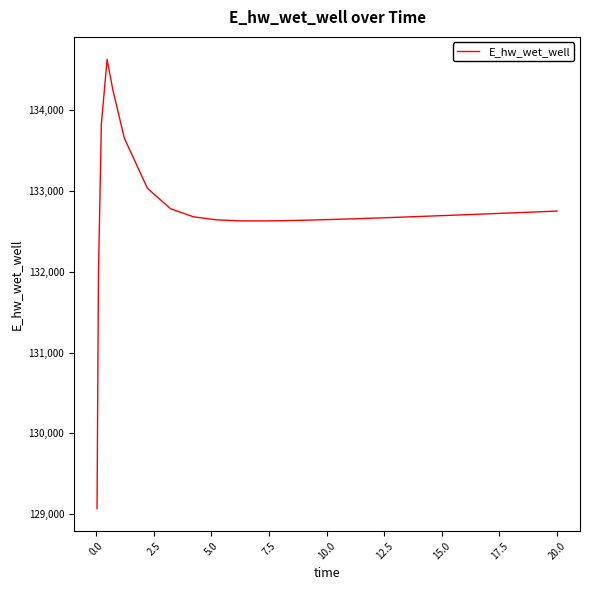

What is the maximum value shown in the chart?

134627.8